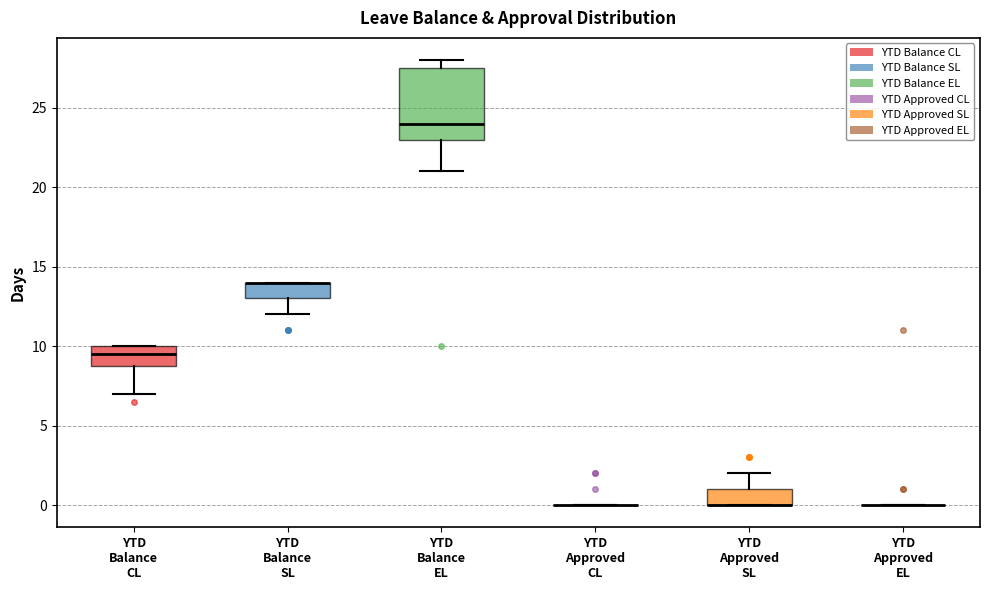

Where is the upper edge of the box for YTD Balance SL on the y-axis? The values are not printed on the chart, so give them approximately, as read against the axis.

14.0